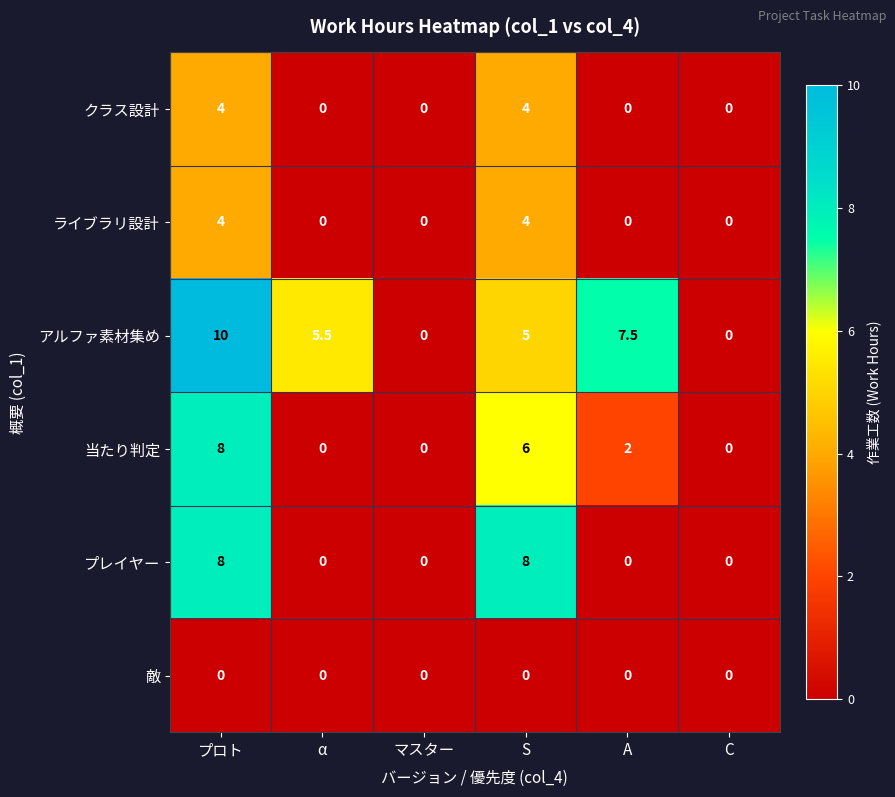

At how many categories does at least one series exceed 3?

4